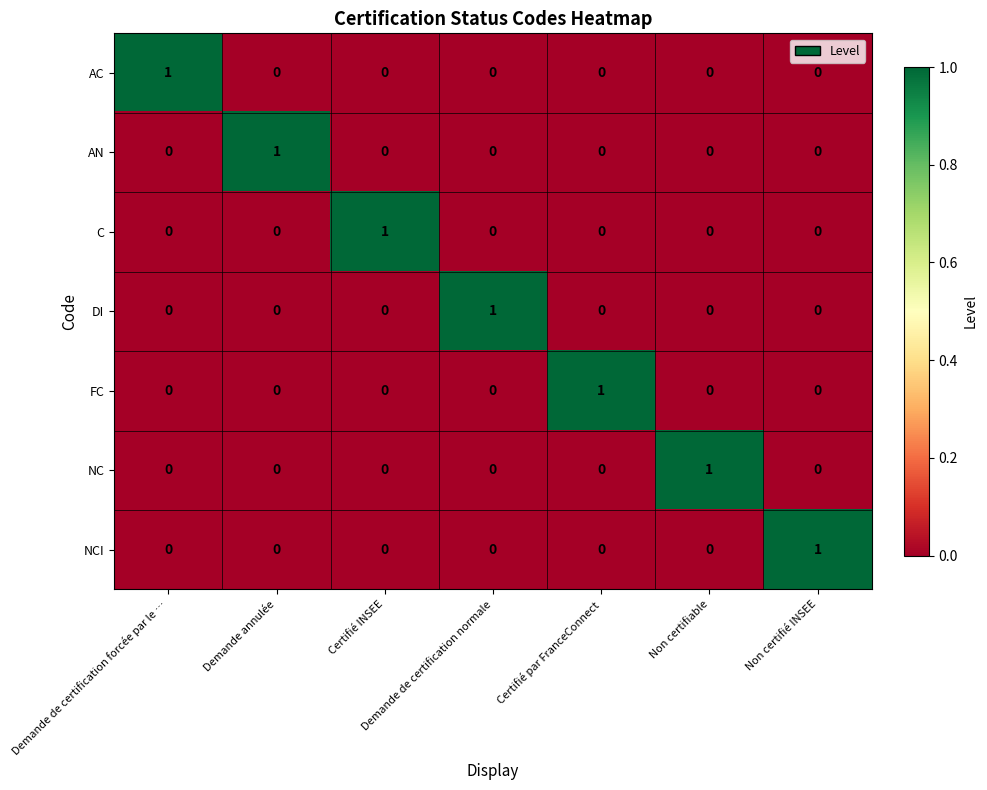

How many NC values are between 0 and 1?

7